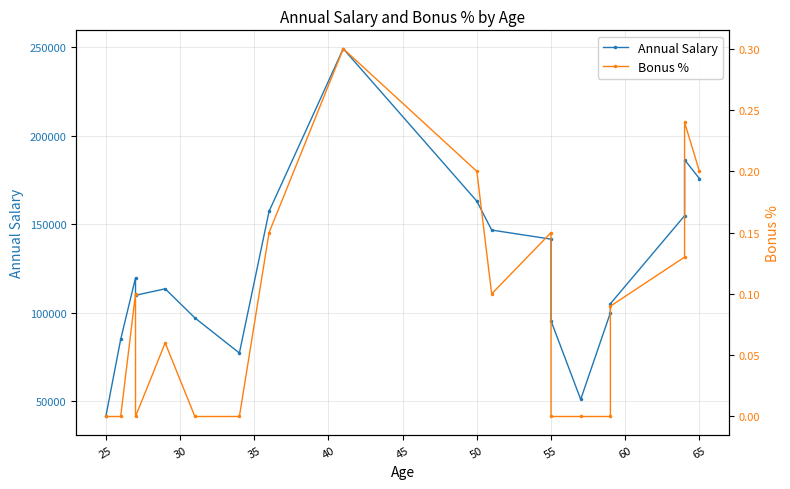

True or false: Annual Salary and Bonus % intersect in this chart.

False